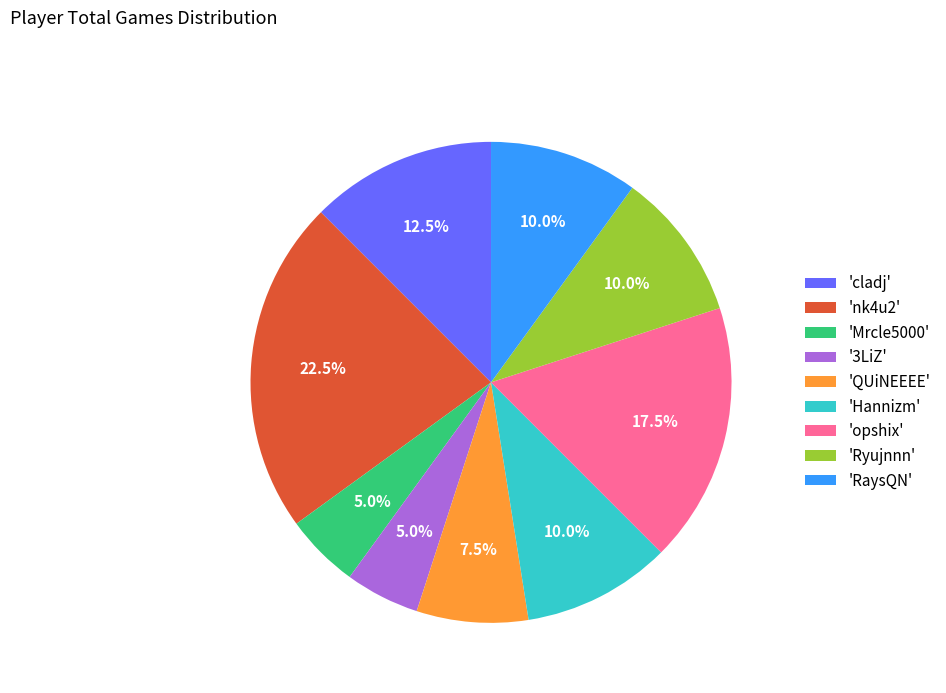

Is 'Ryujnnn' the majority of the pie?

No